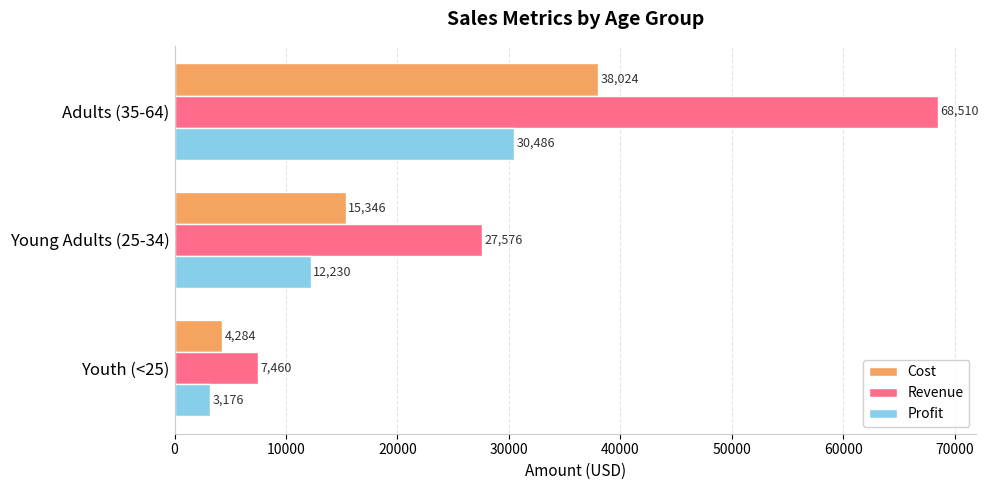

Which series has the widest spread of values?

Revenue